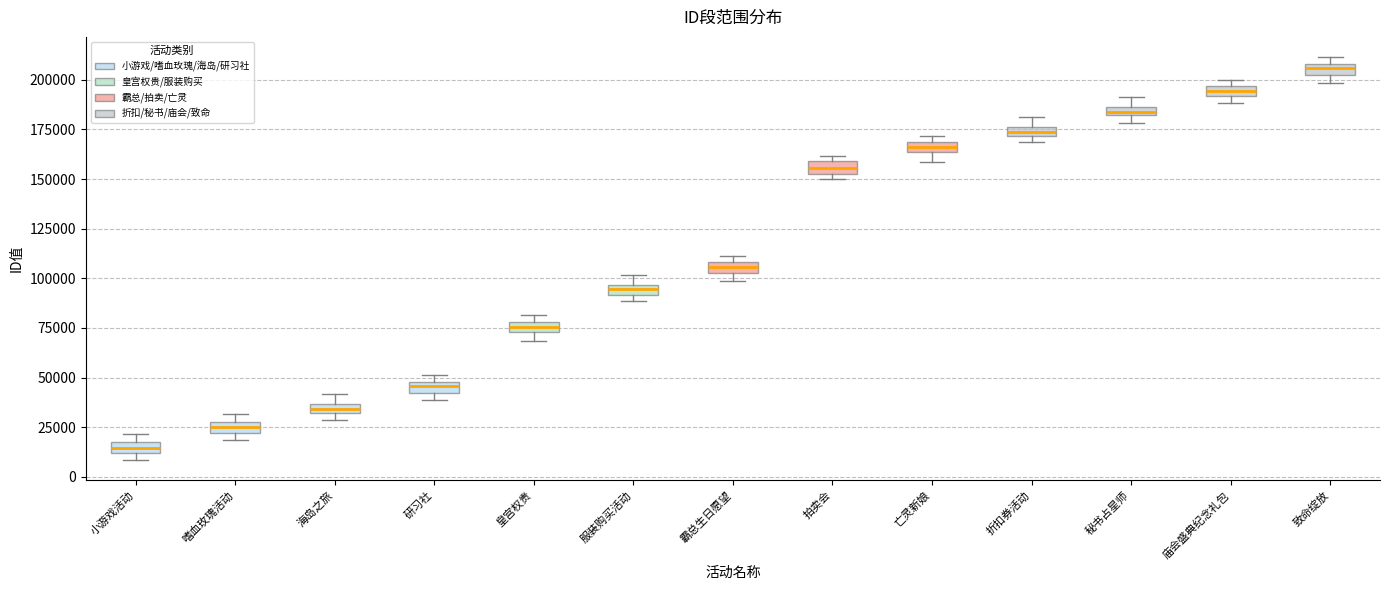

Which box's median line is the highest?

致命绽放